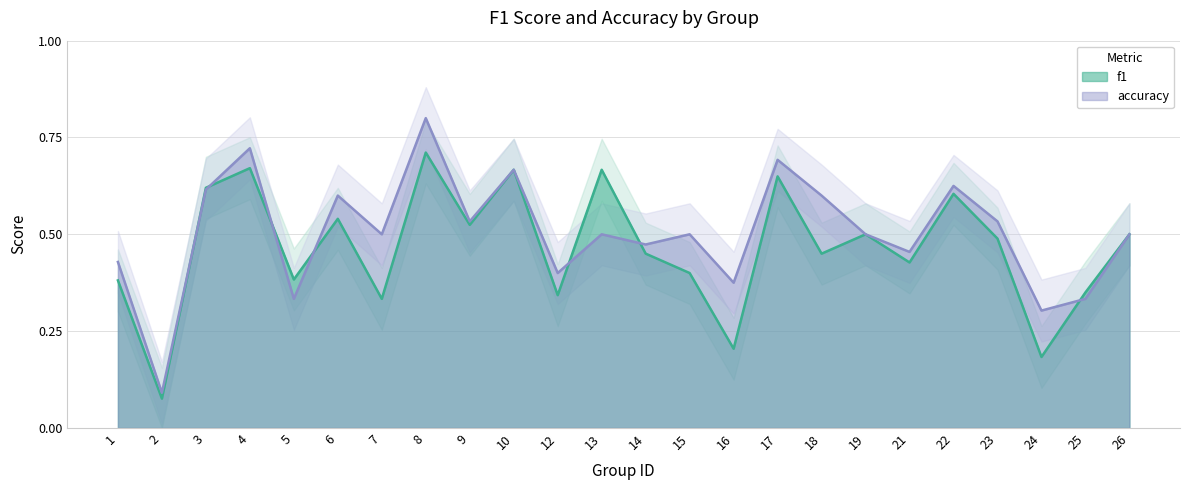

Reading left to right, what are all the values shown in this chart?

f1: 0.4	0.1	0.6	0.7	0.4	0.5	0.3	0.7	0.5	0.7	0.3	0.7	0.5	0.4	0.2	0.6	0.5	0.5	0.4	0.6	0.5	0.2	0.4	0.5
accuracy: 0.4	0.1	0.6	0.7	0.3	0.6	0.5	0.8	0.5	0.7	0.4	0.5	0.5	0.5	0.4	0.7	0.6	0.5	0.5	0.6	0.5	0.3	0.3	0.5